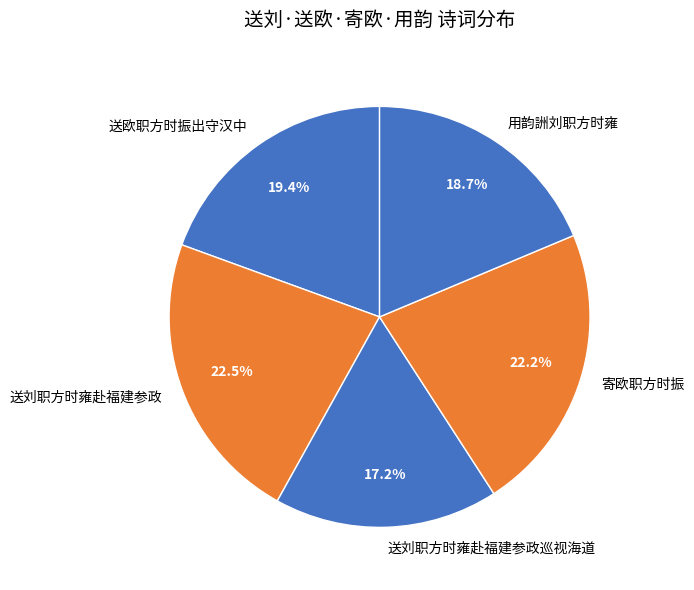

To the nearest percent, what is the combined percentage of 用韵詶刘职方时雍 and 寄欧职方时振?

41%